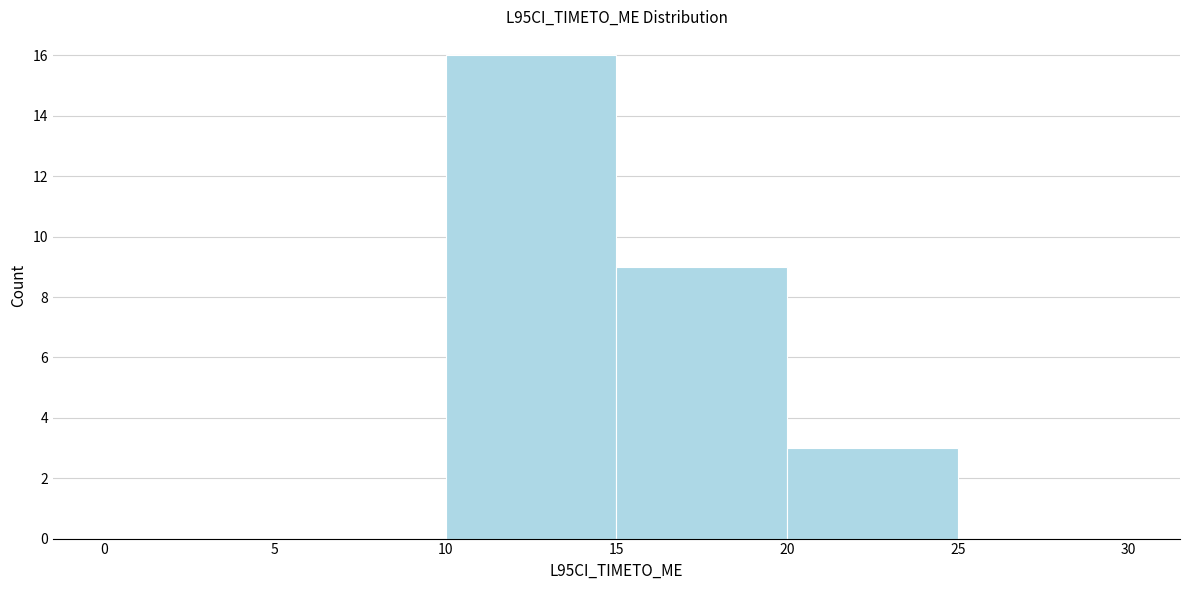

Reading left to right, transcribe this chart: for each bar, give the range it covers on the x-axis and its height. The values are not printed on the chart, so give them approximately, as read against the axis.

0 to 5: 0
5 to 10: 0
10 to 15: 16
15 to 20: 9
20 to 25: 3
25 to 30: 0